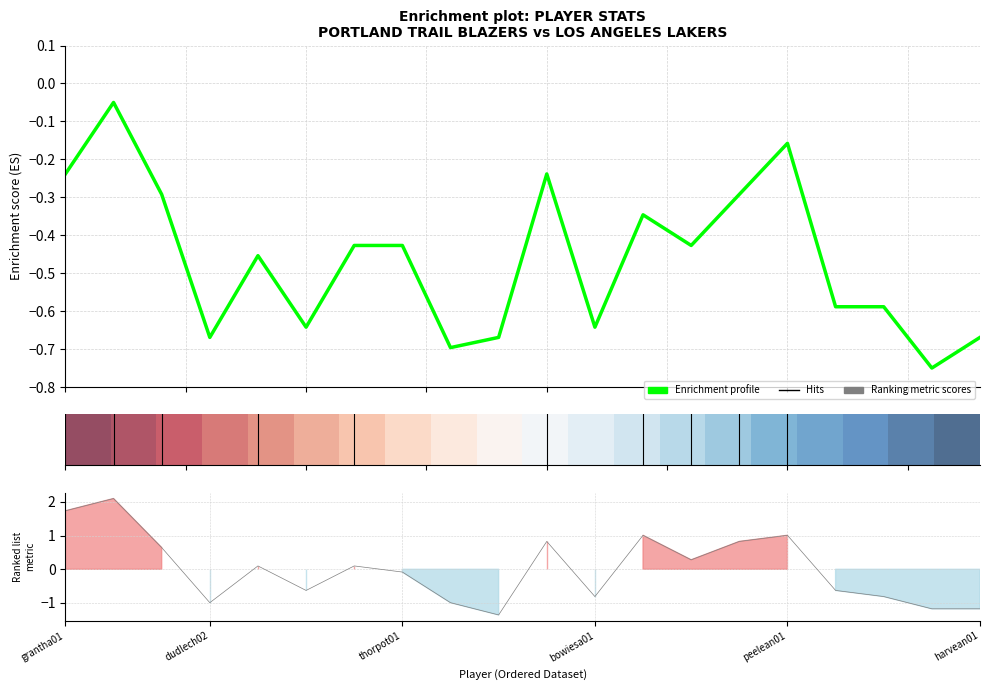

After their last crossing, which series has the higher values: Ranking metric scores or Enrichment profile?

Enrichment profile